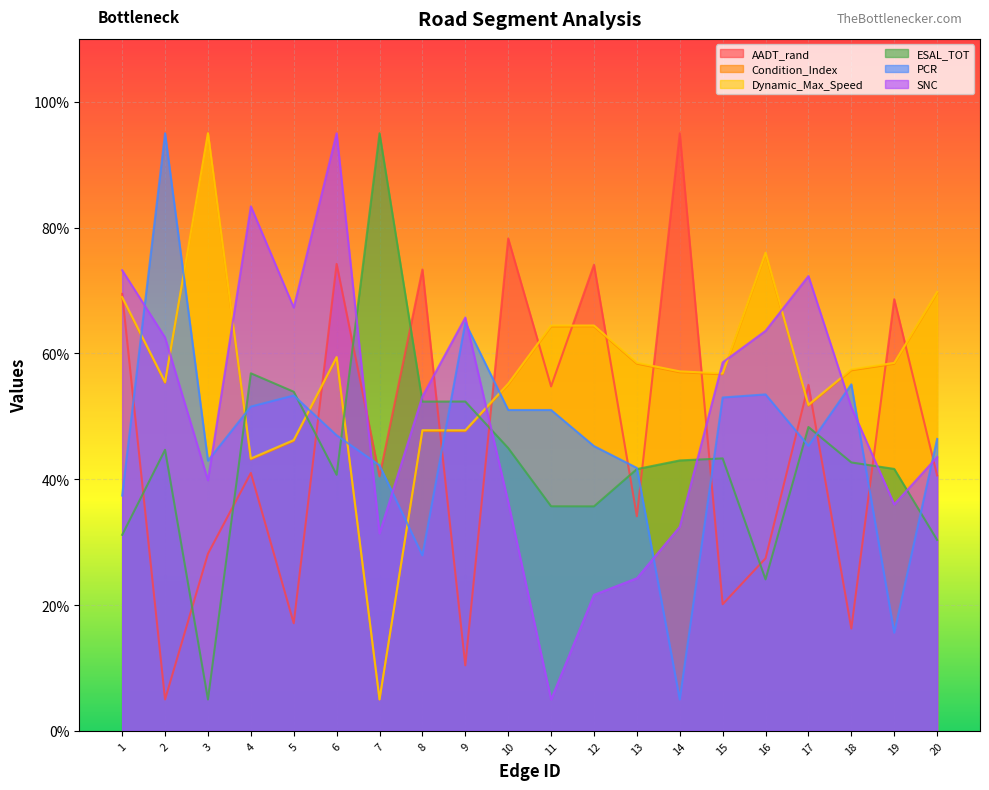

What is the value of the AADT_rand point at the 9th from the left?

10.4